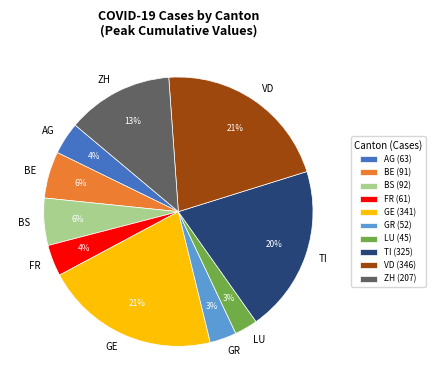

Count the number of slices in the pie.

10